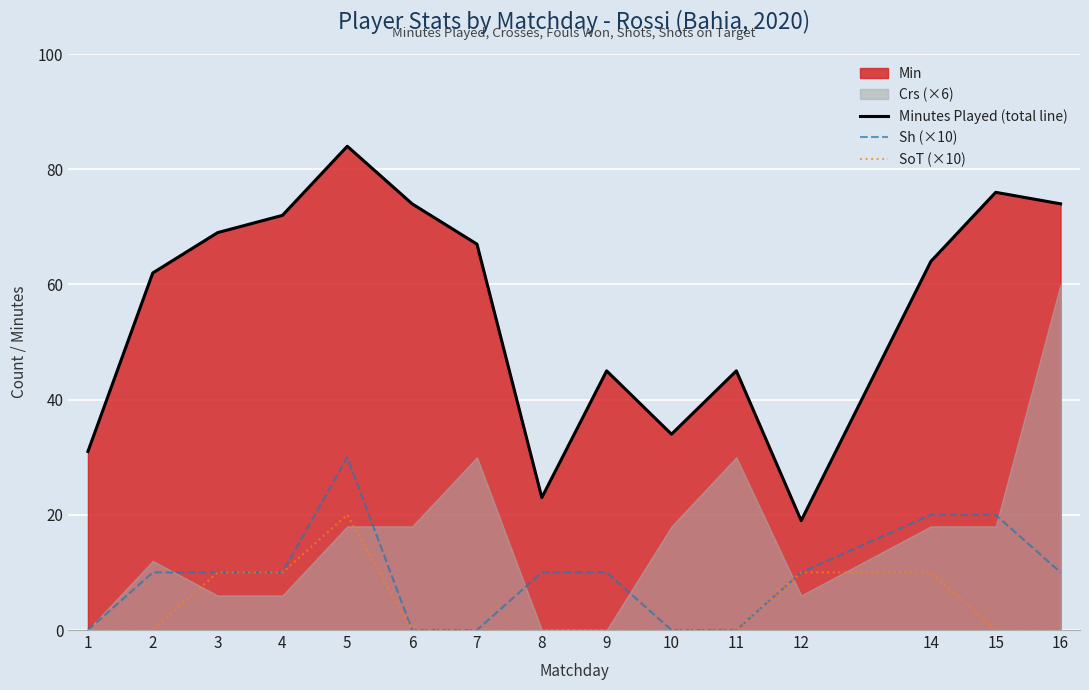

What is the difference between the maximum and minimum values in the SoT (×10) series?

20